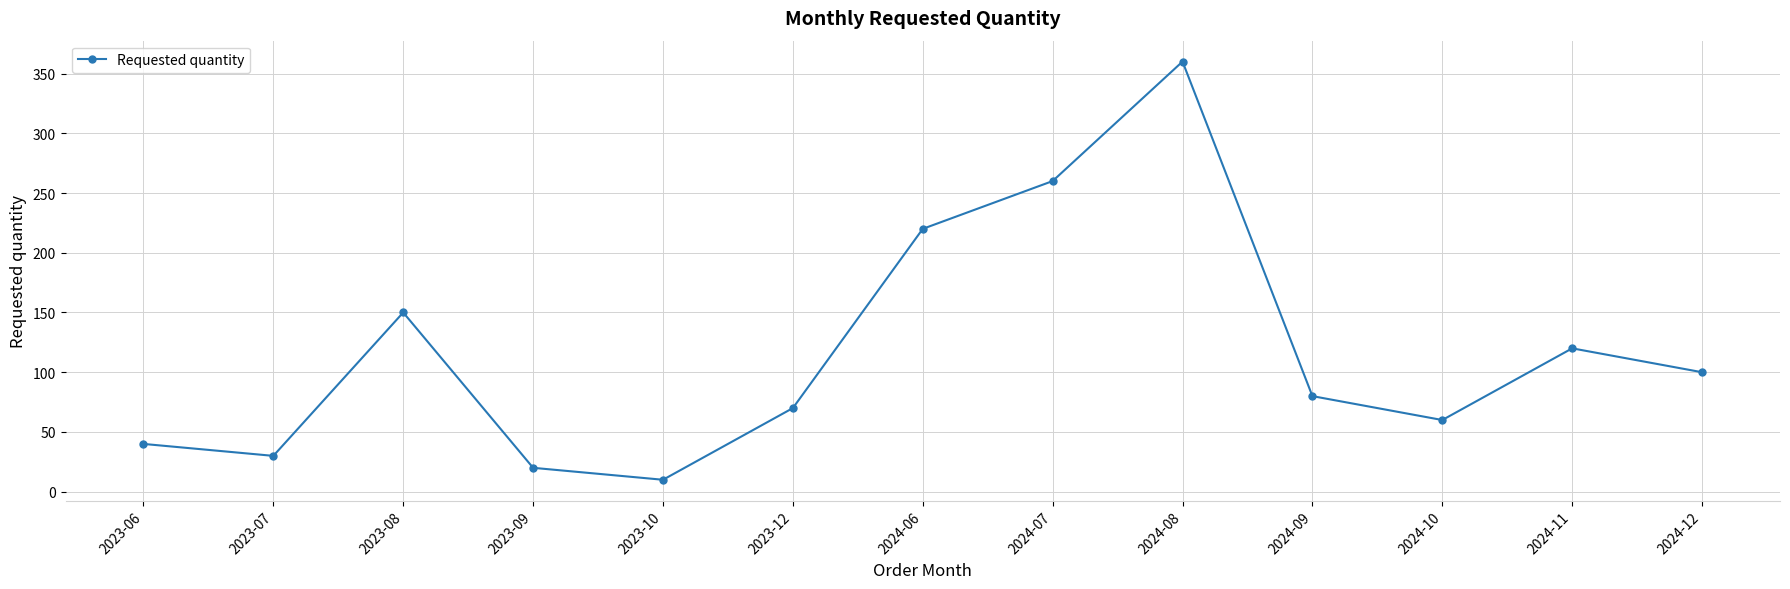

Which category has the highest value across all series?

2024-08